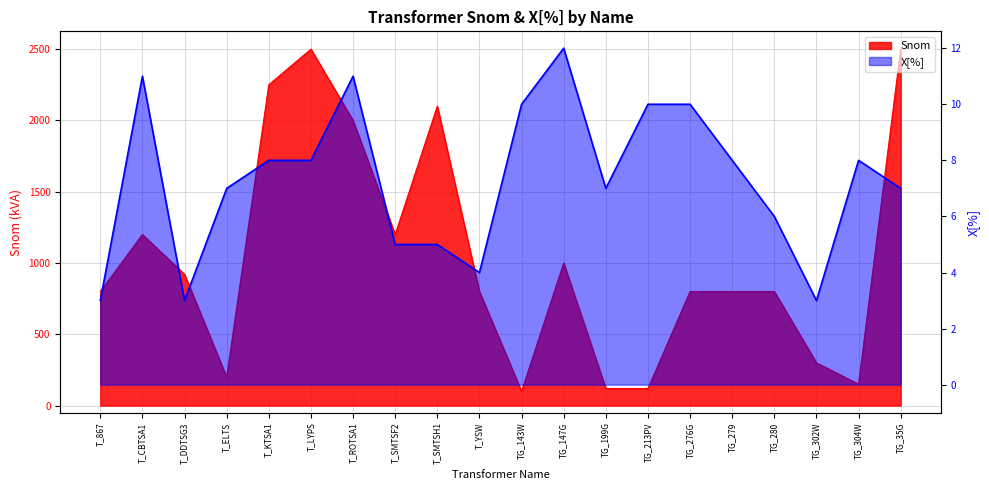

What is the sum of the X[%] values at TG_213PV and T_KTSA1?

18